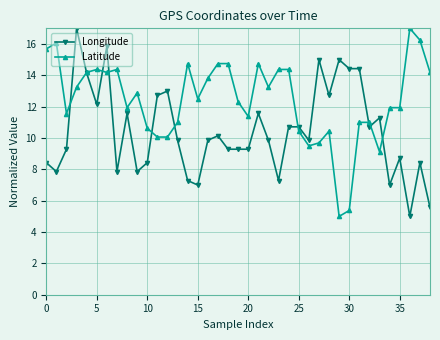

True or false: Latitude has more than 2 interior local peaks.

True